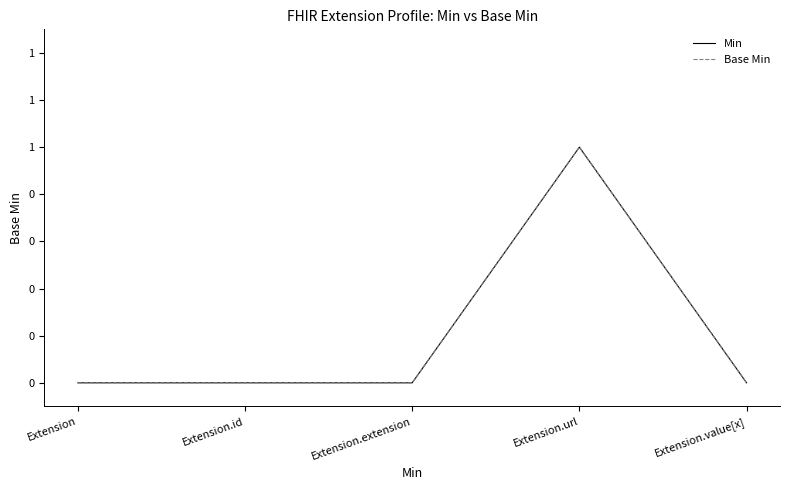

True or false: Min and Base Min cross at least once.

False